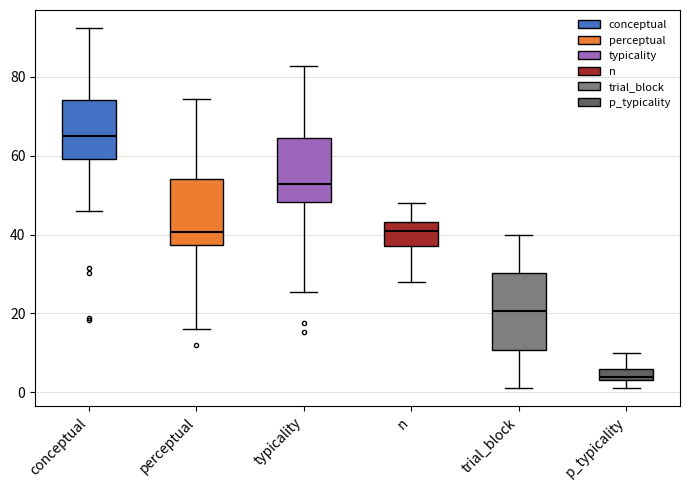

Where does the median line of the box for typicality sit on the y-axis? The values are not printed on the chart, so give them approximately, as read against the axis.

52